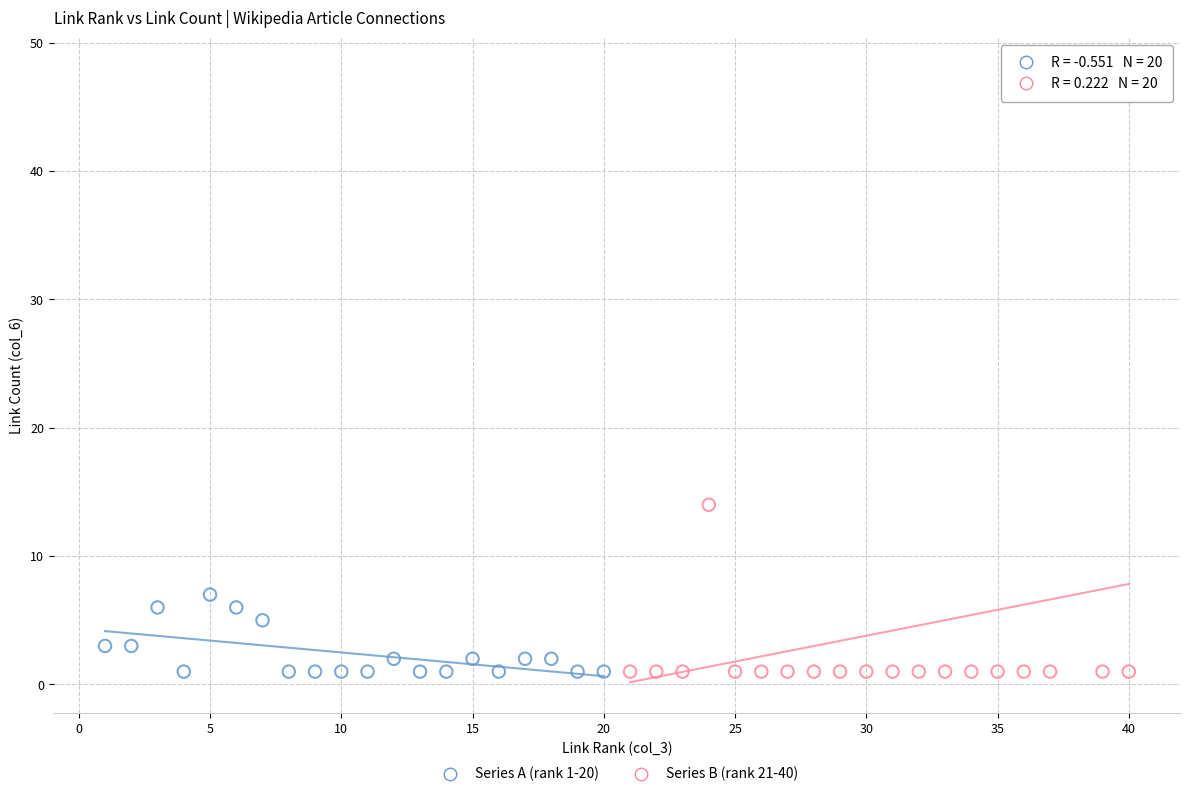

Which series has the widest spread of Y values?

Series B (rank 21-40)